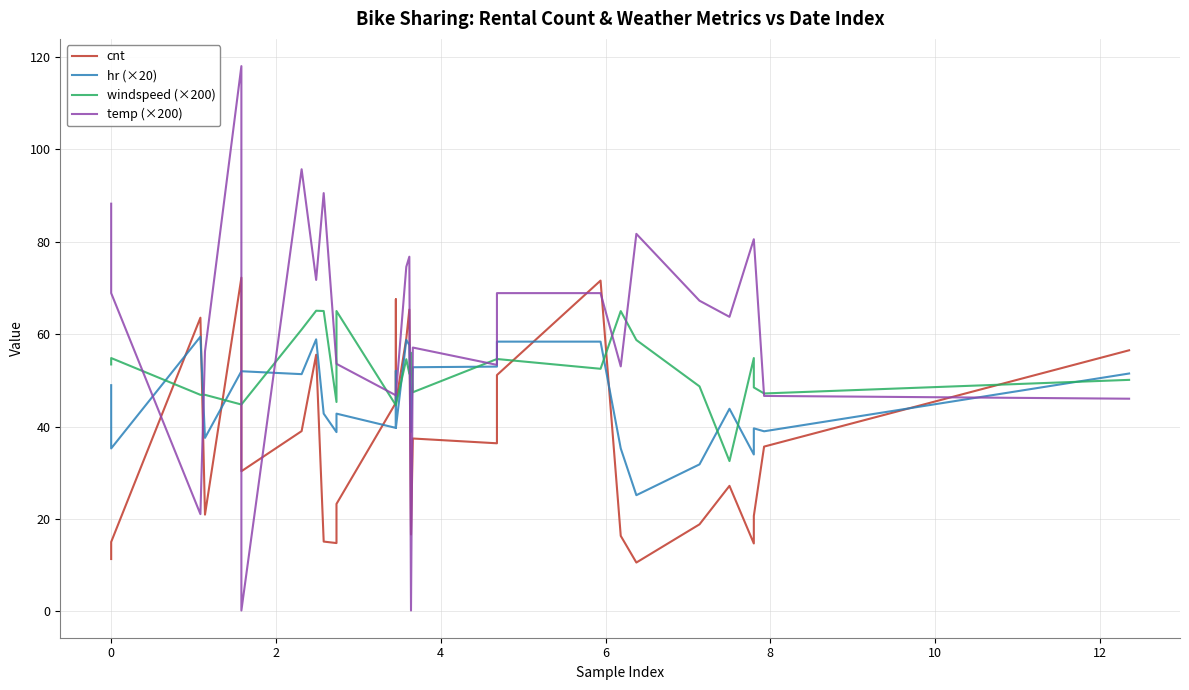

How many interior local valleys does the cnt series have?

6